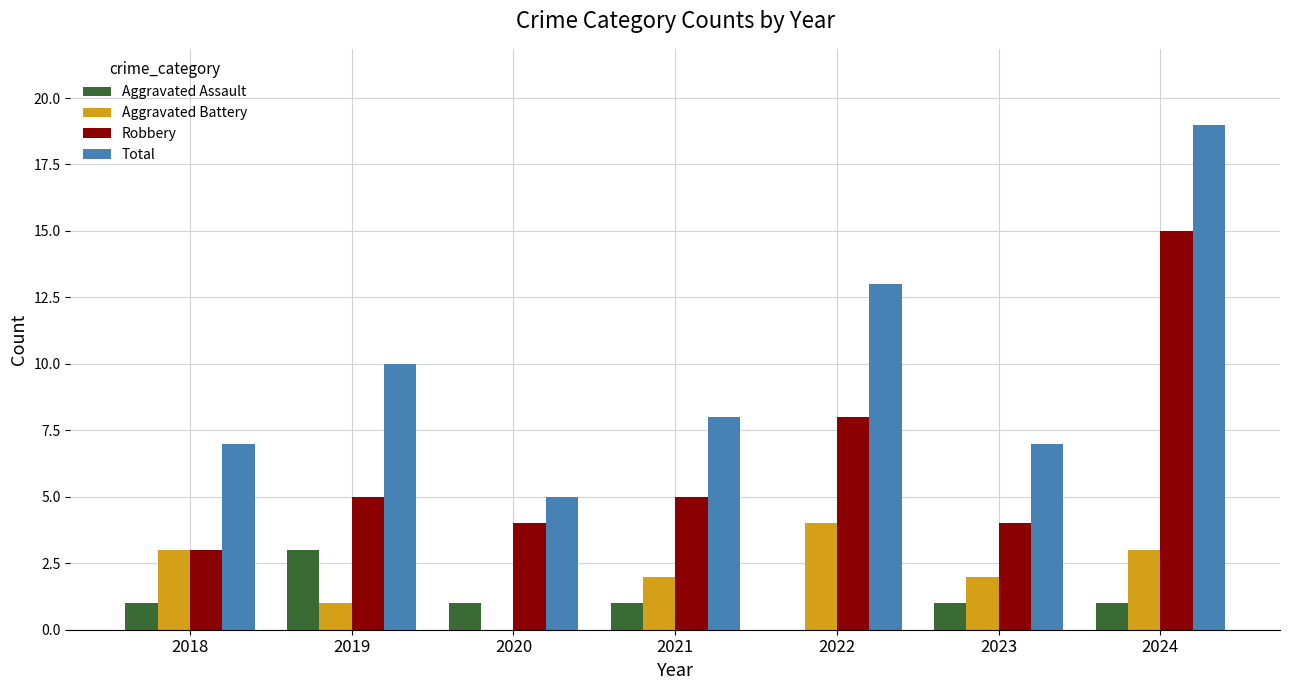

Reading left to right, what are all the values shown in this chart?

Aggravated Assault: 2018=1	2019=3	2020=1	2021=1	2022=0	2023=1	2024=1
Aggravated Battery: 2018=3	2019=1	2020=0	2021=2	2022=4	2023=2	2024=3
Robbery: 2018=3	2019=5	2020=4	2021=5	2022=8	2023=4	2024=15
Total: 2018=7	2019=10	2020=5	2021=8	2022=13	2023=7	2024=19